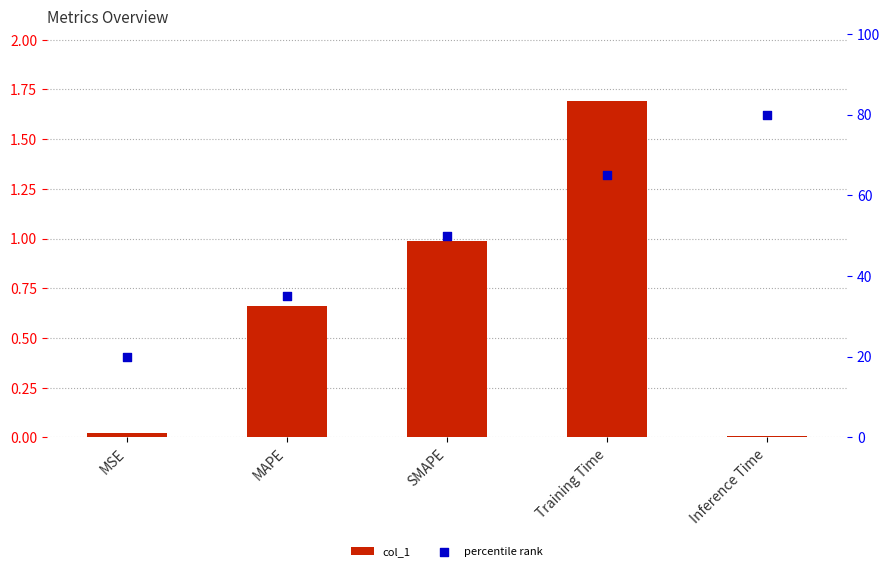

At which category is the sum across all series the highest?

Inference Time